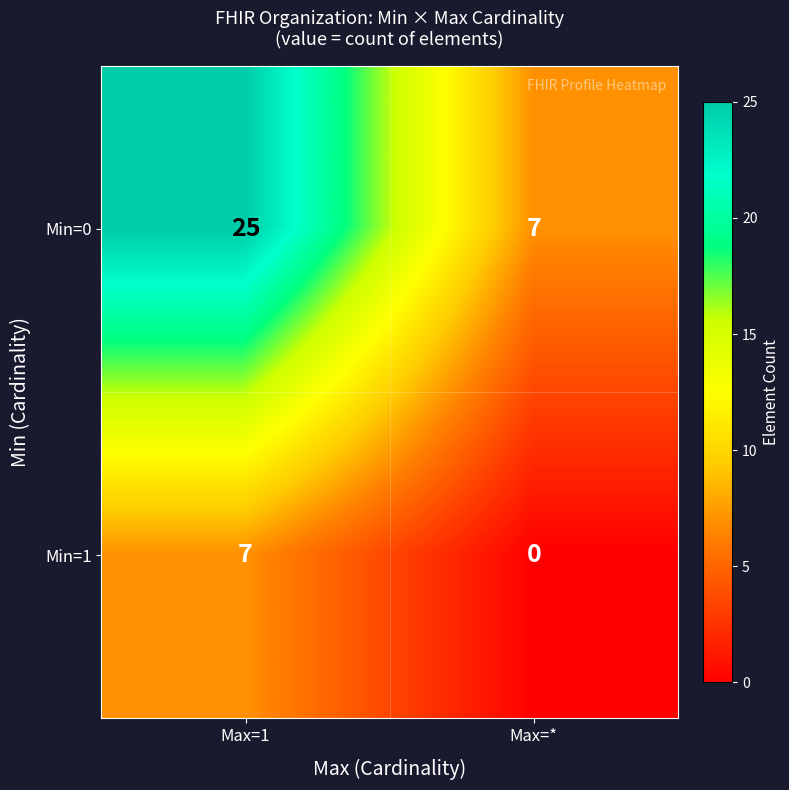

What is the greatest value displayed?

25